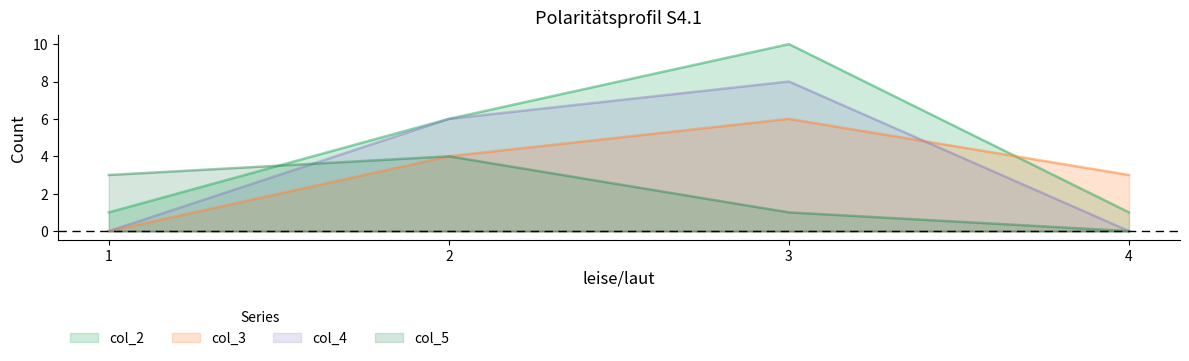

At which label is col_5 closest to 2?

1